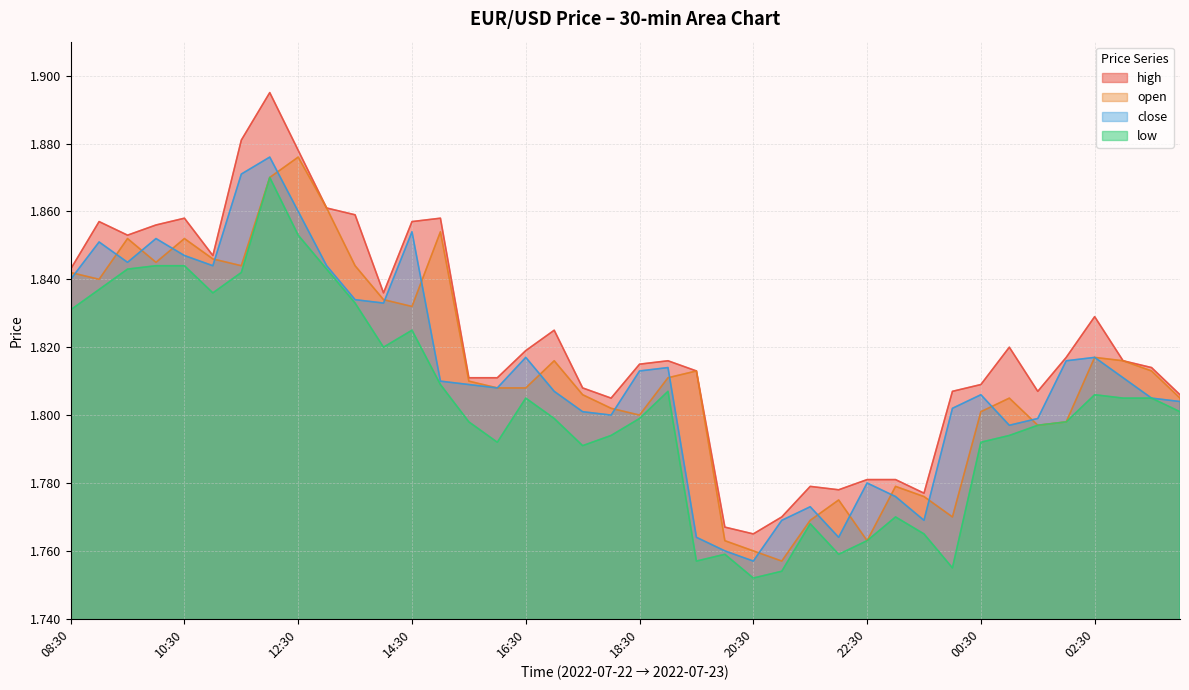

What position from the right is 15:00?

27